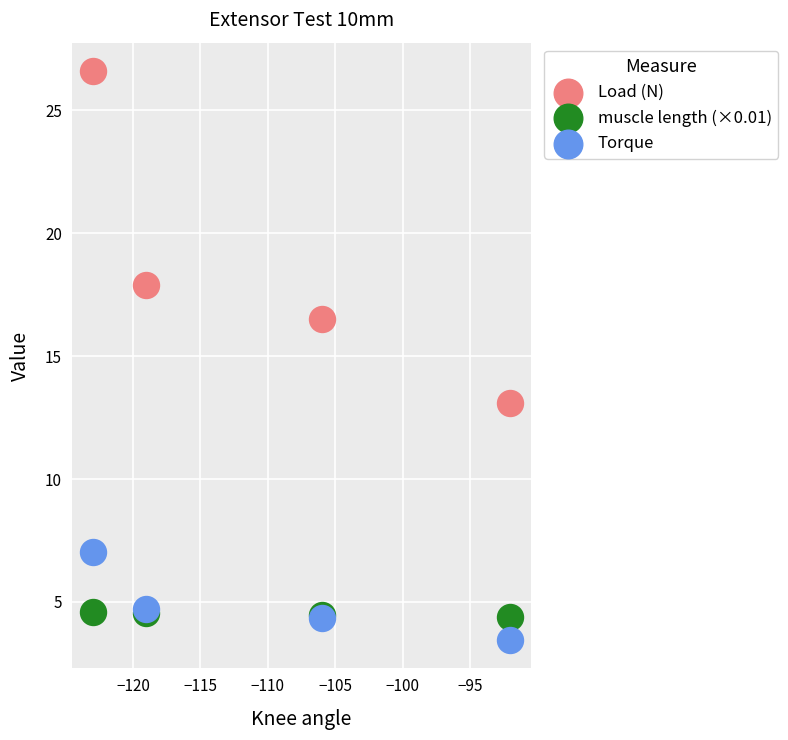

Which series reaches the maximum Y coordinate?

Load (N)